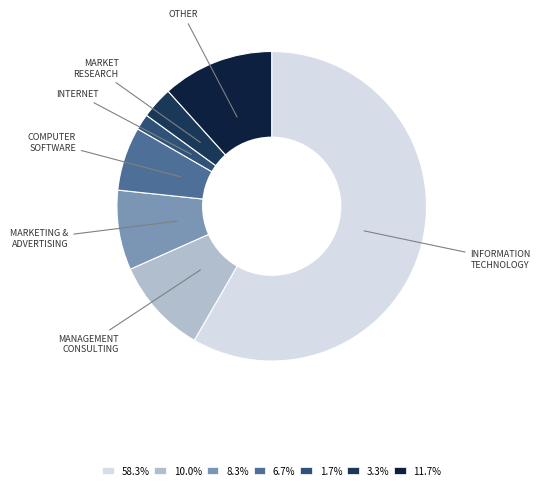

How many segments does this pie chart have?

7